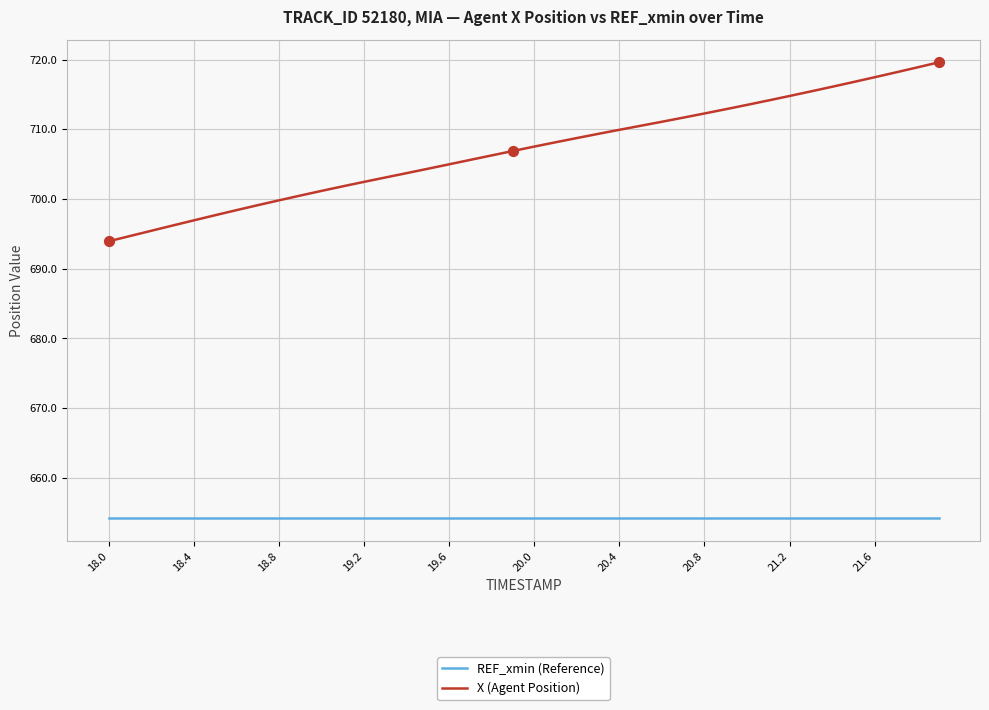

Which series has the largest range (max minus min)?

X (Agent Position)